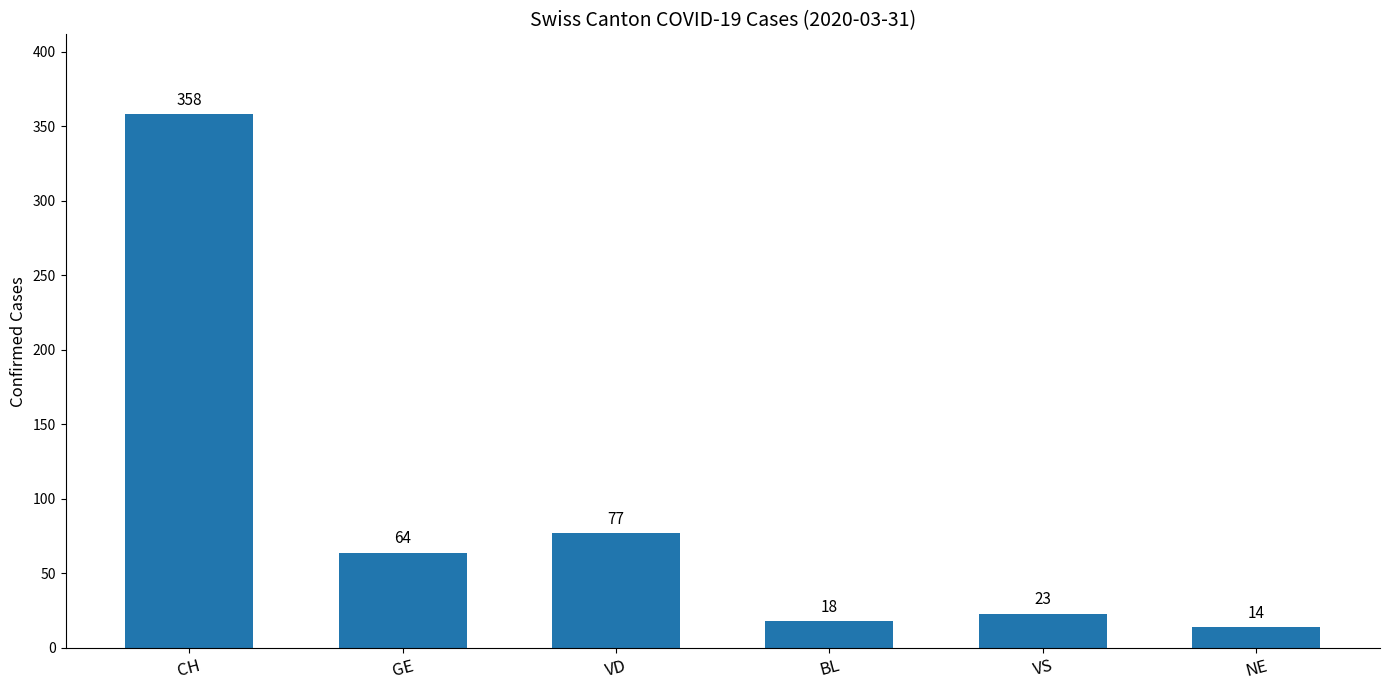

Which label corresponds to the smallest value in the chart?

NE